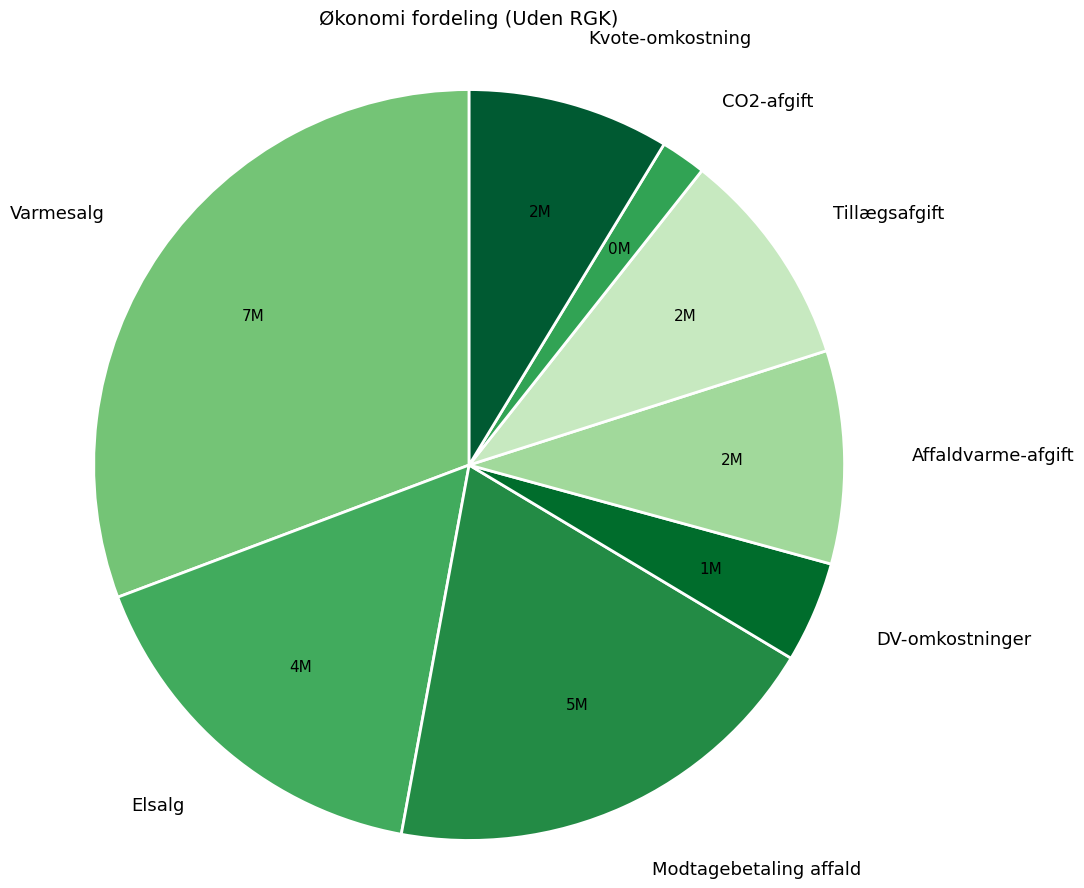

Is the sum of Tillægsafgift and DV-omkostninger greater than half?

No